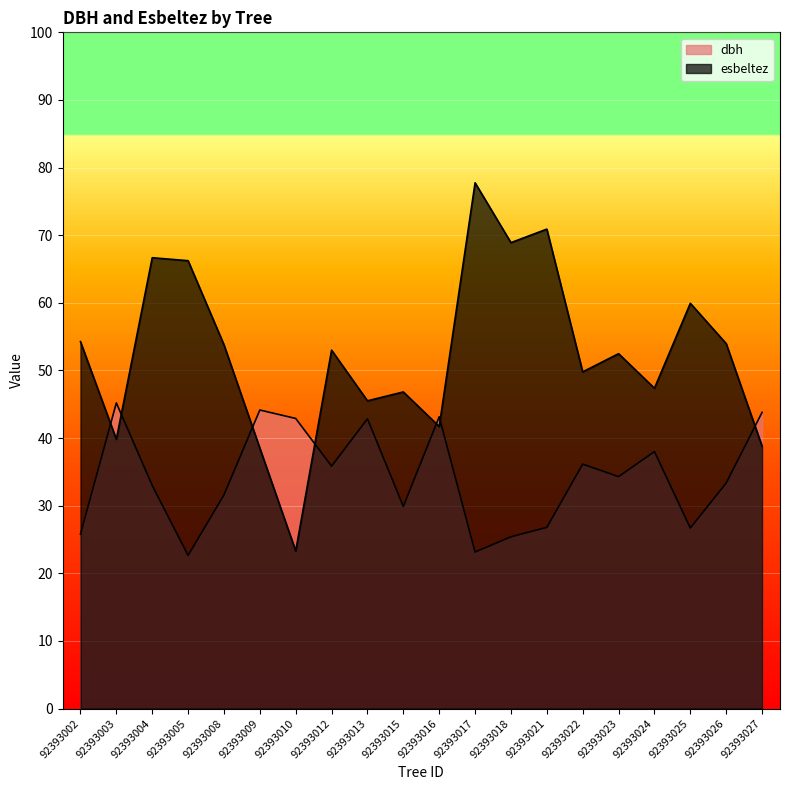

Between which two adjacent categories do dbh and esbeltez first intersect?

92393002 and 92393003